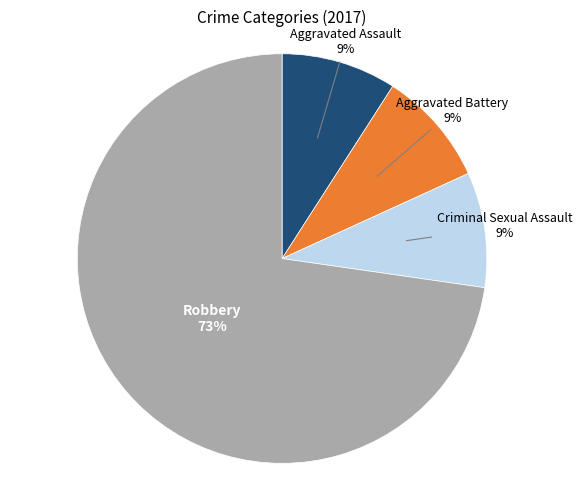

To the nearest percent, what is the difference between the largest and smallest slice percentages?

64%